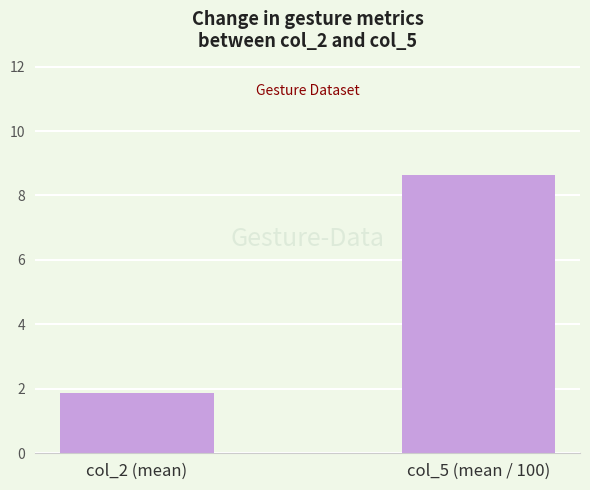

Reading right to left, transcribe all the data shown in this chart.

col_5 (mean / 100)=8.6	col_2 (mean)=1.9